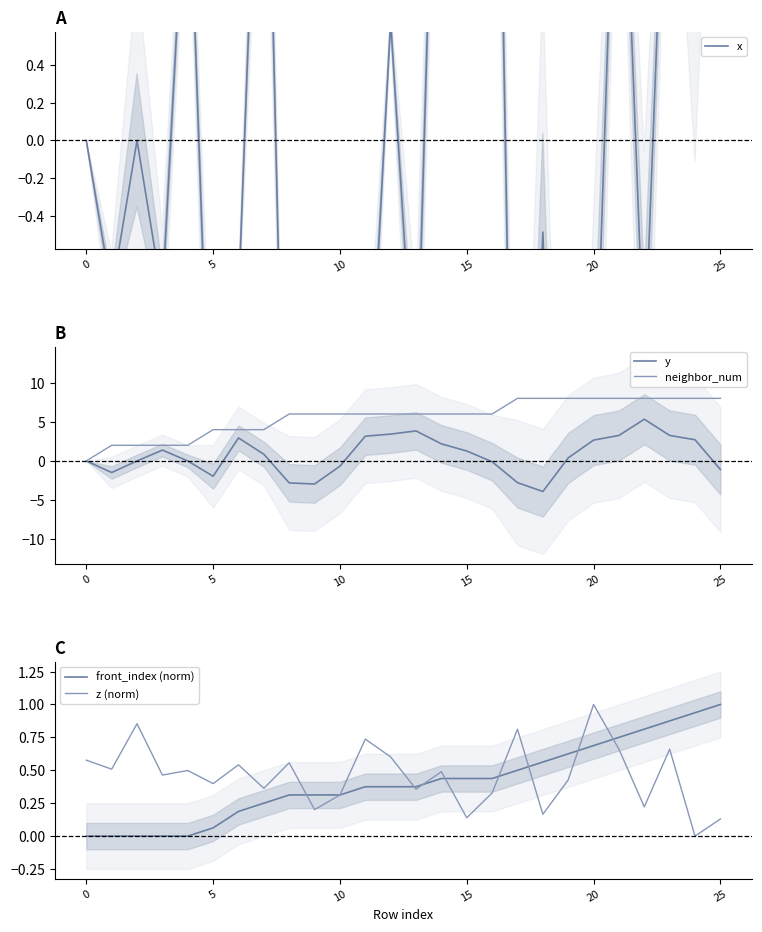

True or false: front_index (norm) has more than 1 interior local peaks.

False